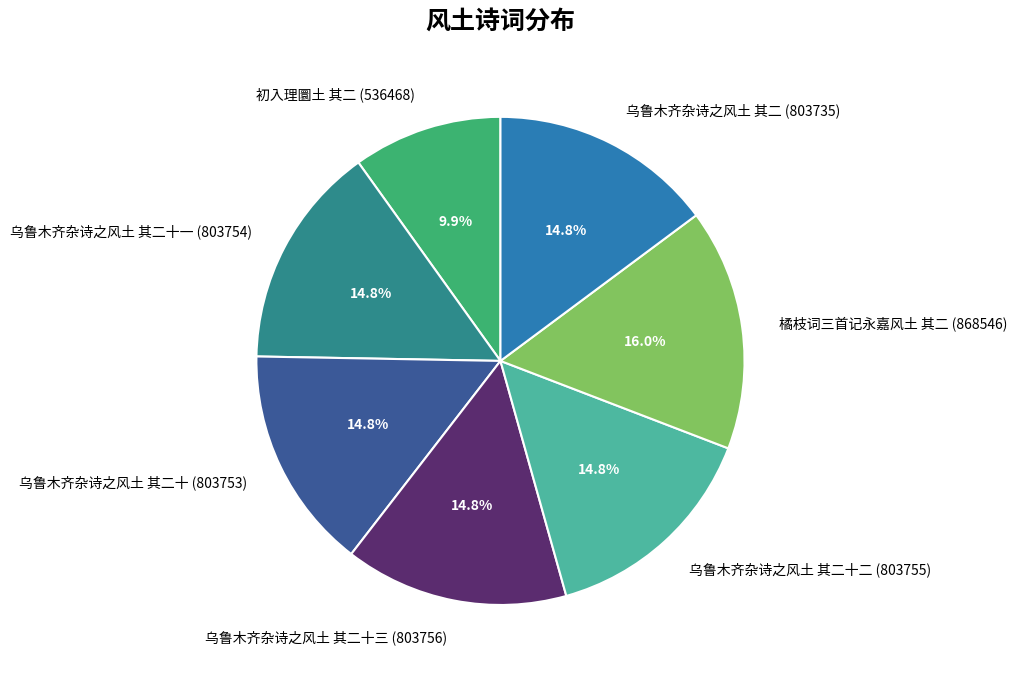

Does any single category account for the majority?

No